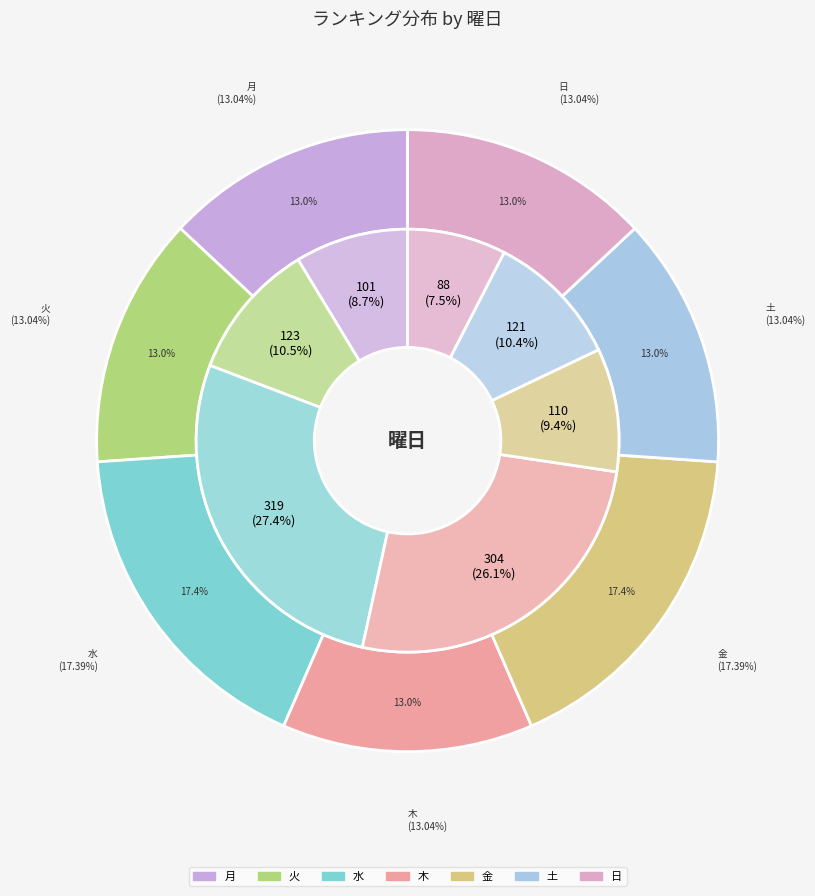

How many slices are in this pie chart?

7